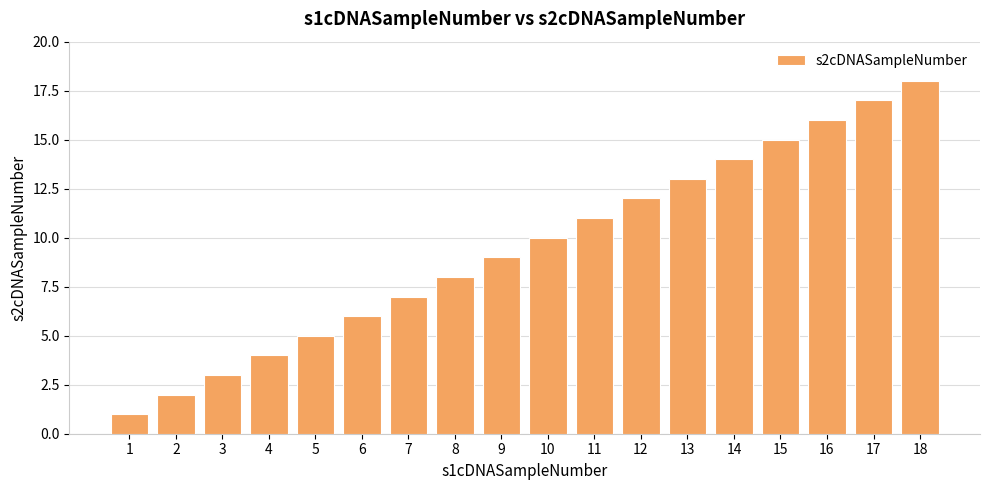

What is the difference between the second highest and minimum values?

16